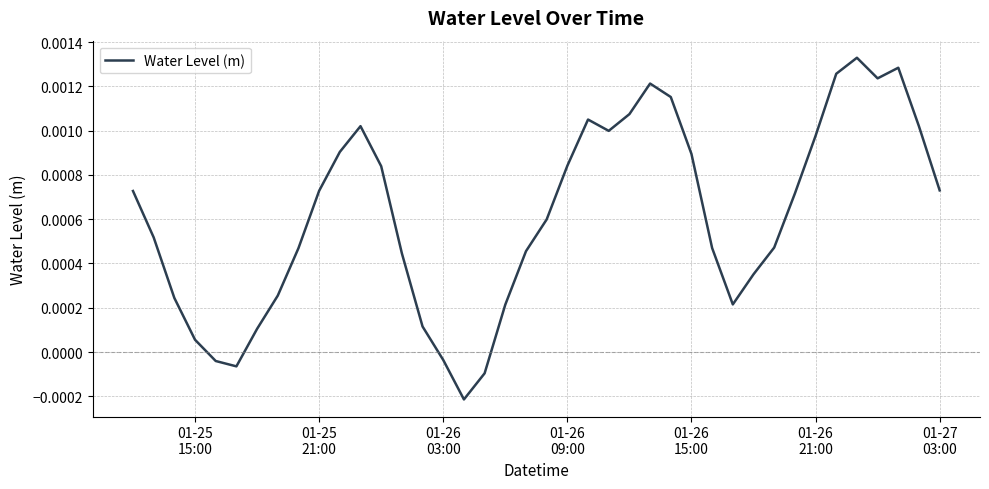

How many lines are shown in the chart?

1